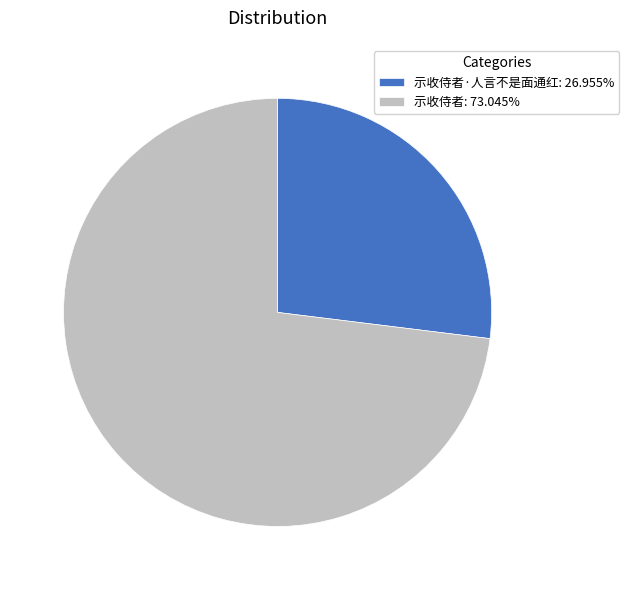

Does 示收侍者: 73.045% represent more than half of the total?

Yes